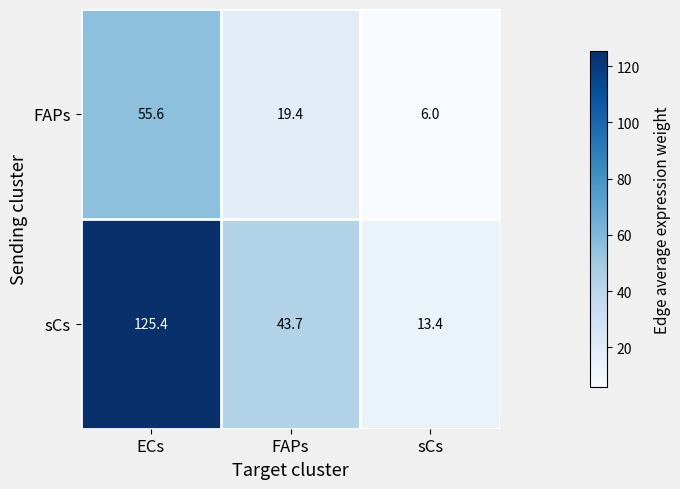

Rank the series at FAPs from lowest to highest value.

FAPs, sCs